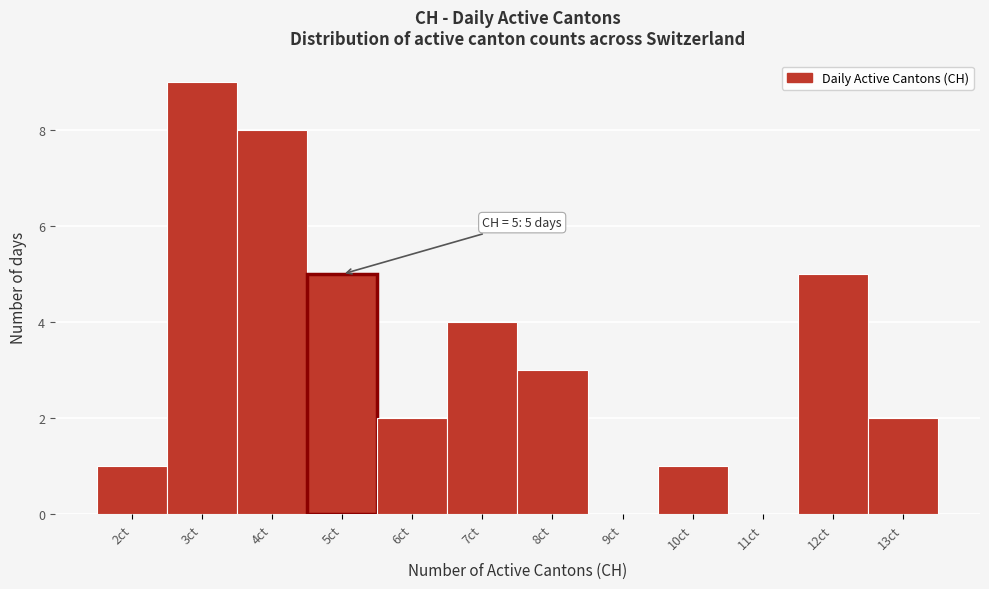

Which range on the x-axis has the tallest bar?

2.5 to 3.5